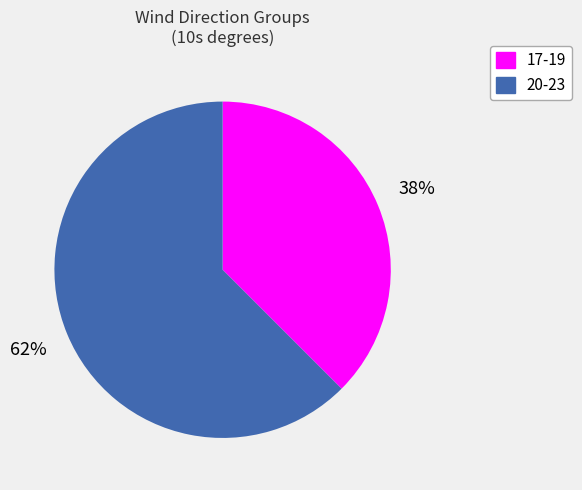

Is there any slice that represents more than half of the pie?

Yes